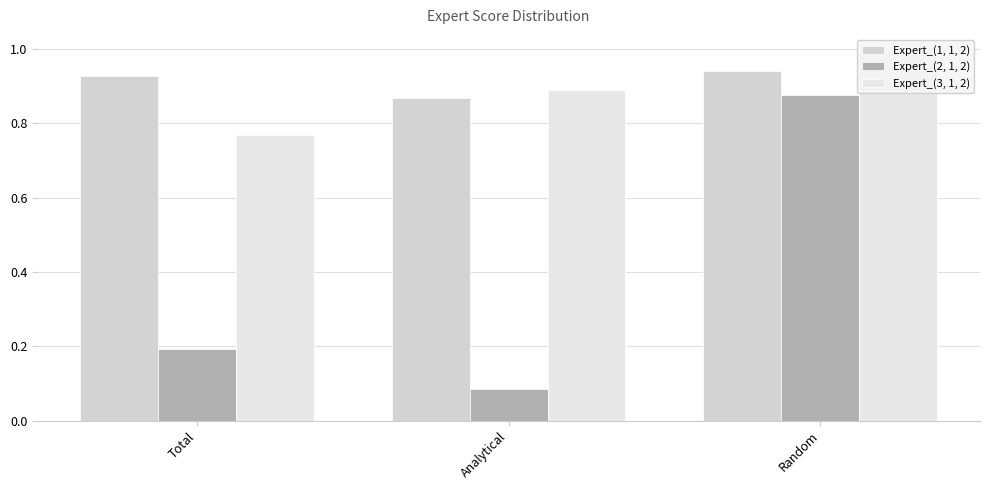

What is the label of the 3rd bar from the left?

Random